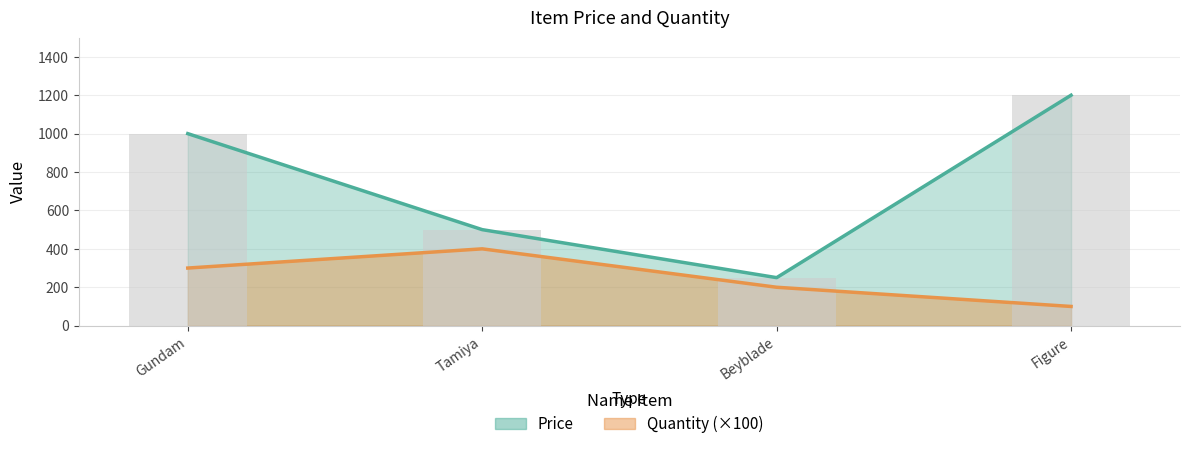

Which series has the largest range (max minus min)?

Price